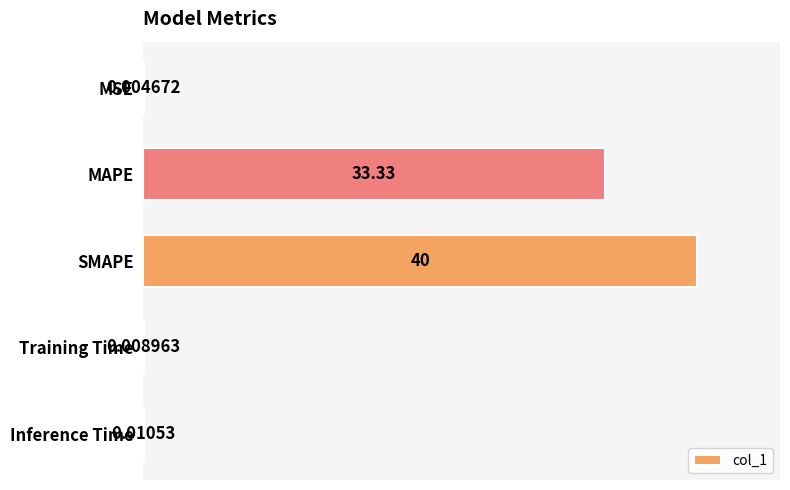

At which label is the value closest to 20?

MAPE